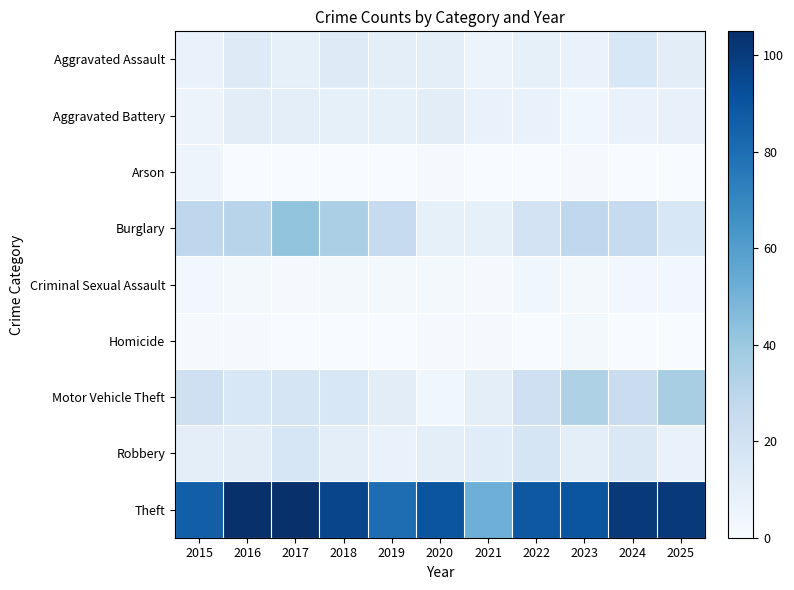

Rank the series at 2025 from lowest to highest value.

Arson, Homicide, Criminal Sexual Assault, Robbery, Aggravated Battery, Aggravated Assault, Burglary, Motor Vehicle Theft, Theft